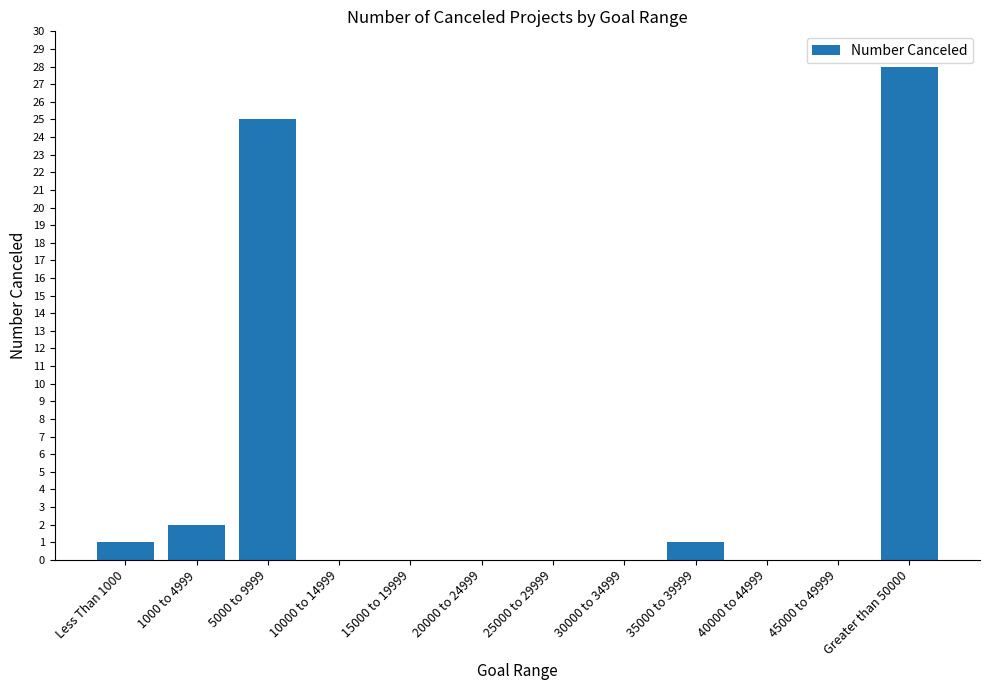

What is the maximum value shown in the chart?

28